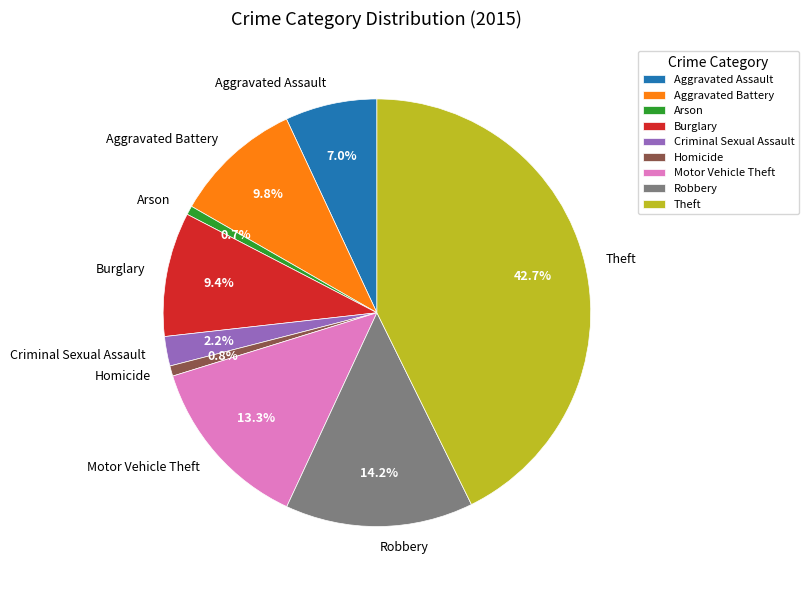

What percentage is the Criminal Sexual Assault slice, to the nearest percent?

2%